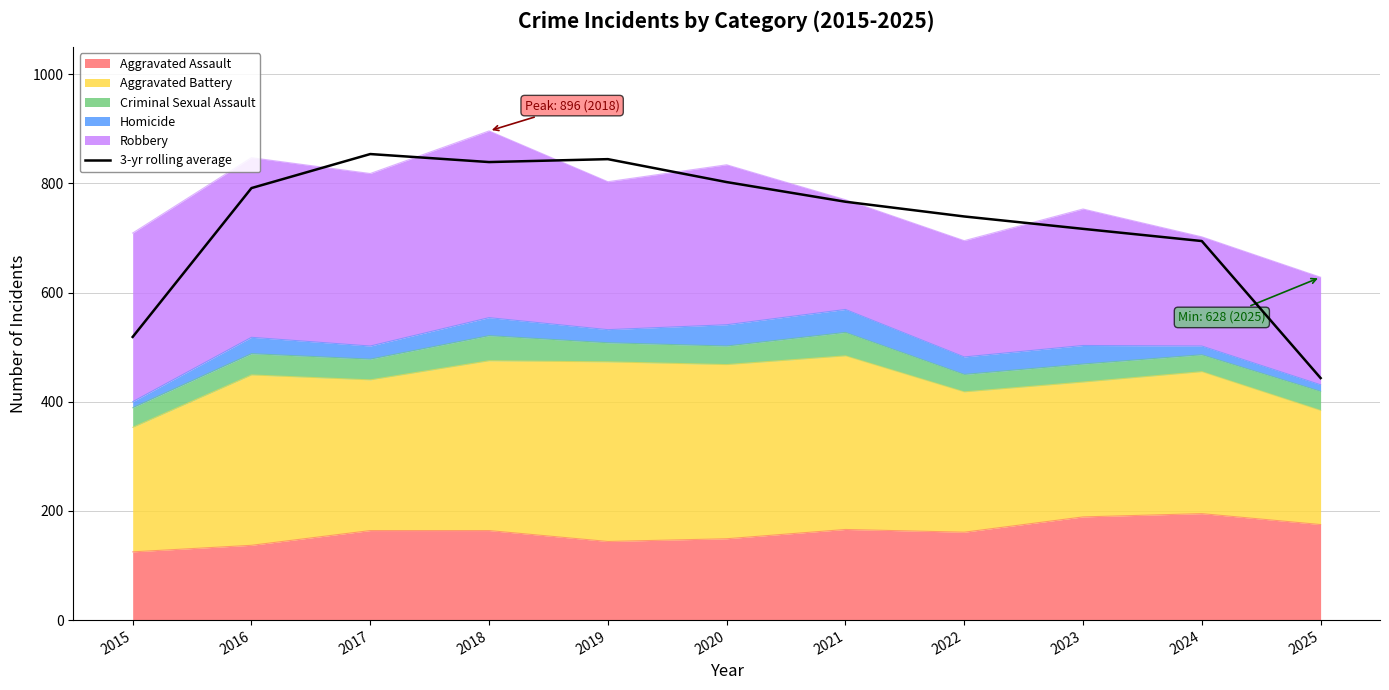

Does the chart display data point markers on the line(s)?

No